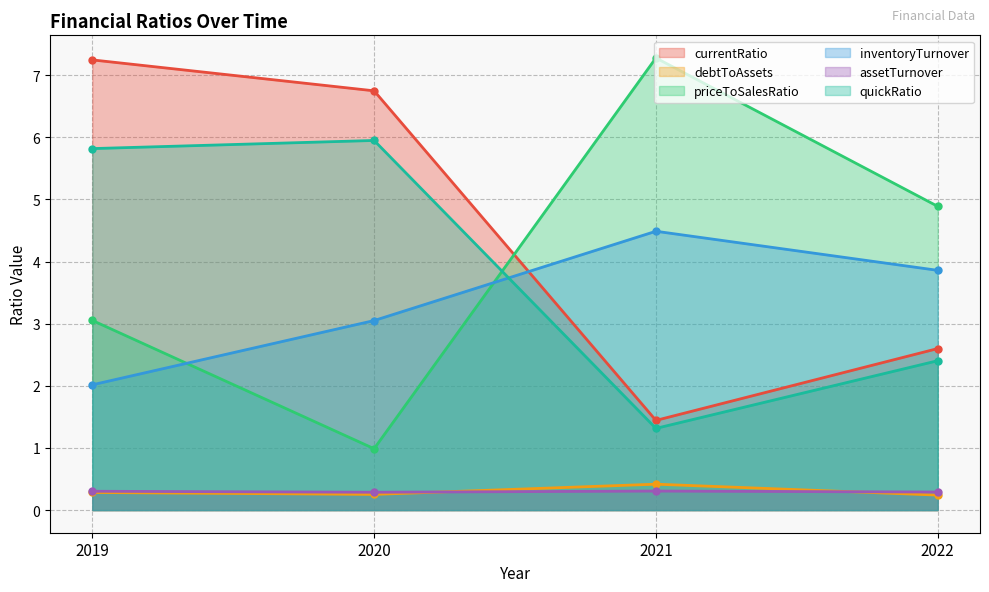

What is the value of the priceToSalesRatio point at the 2nd from the left?

1.0